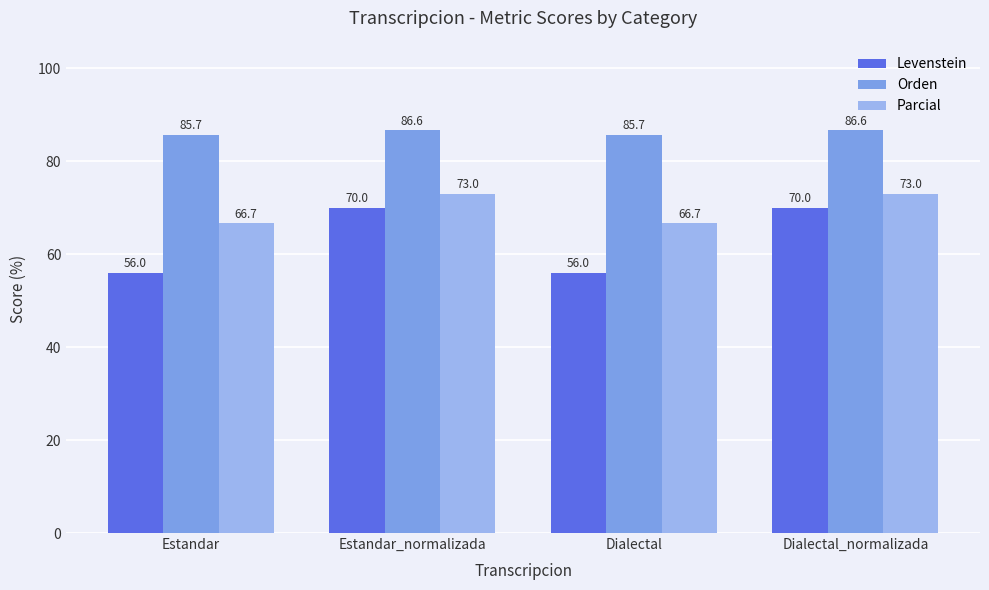

How many bars are there in total?

12